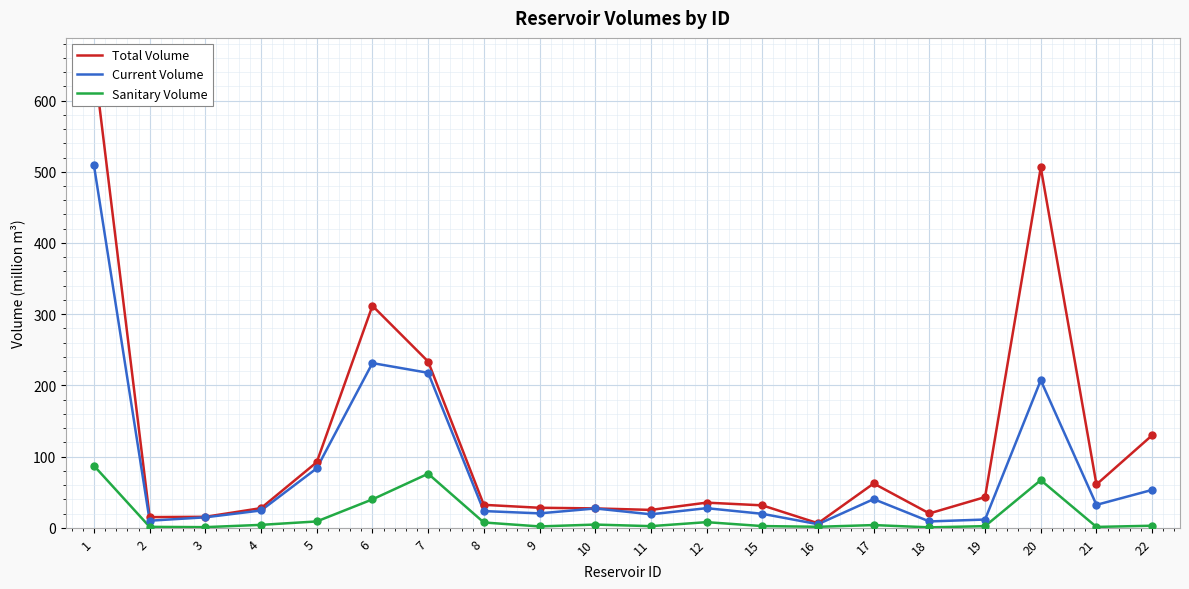

Which series has the largest Y range (max minus min)?

Total Volume